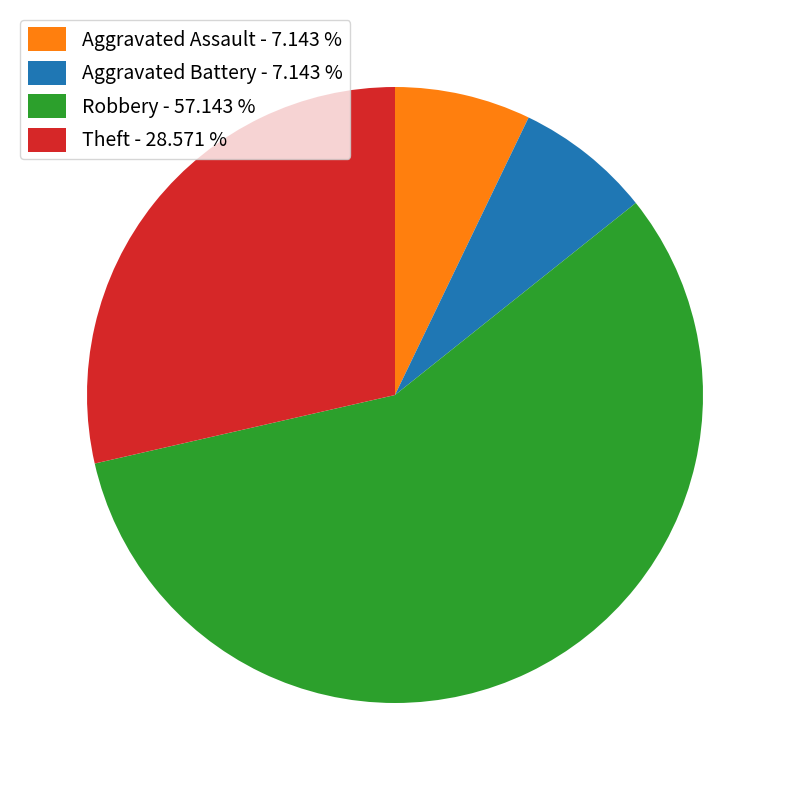

Approximately how many times larger is the value at Aggravated Battery - 7.143 % compared to Aggravated Assault - 7.143 %?

1.0